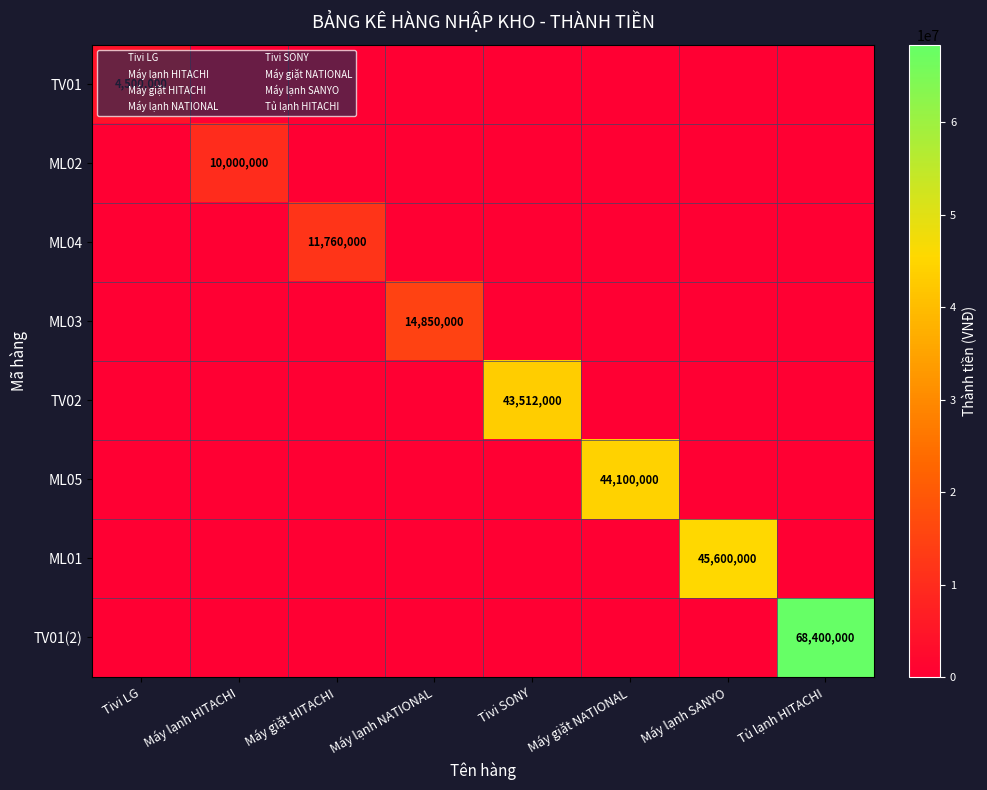

Is it true that ML01 equals 0 at Tivi SONY?

True